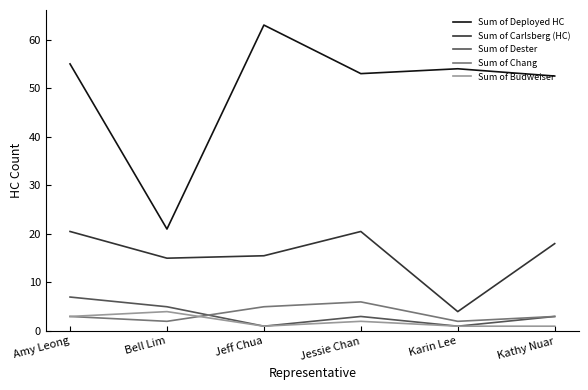

What is the difference between the maximum and minimum values in the Sum of Budweiser series?

3.0